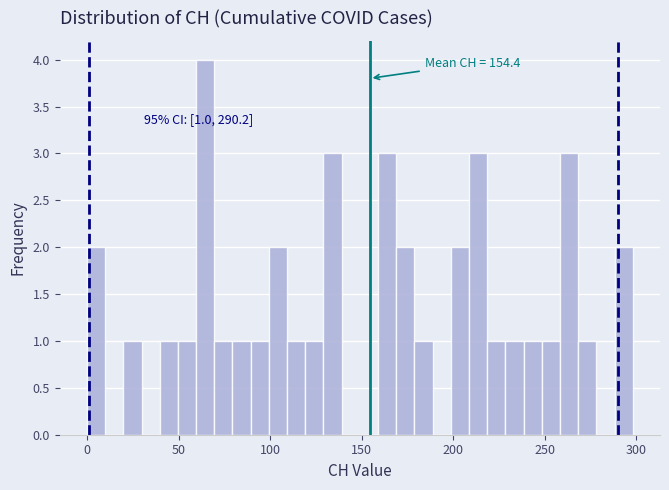

Around what value on the x-axis is the tallest bar? Give the approximate position of its centre, as read against the axis.

65